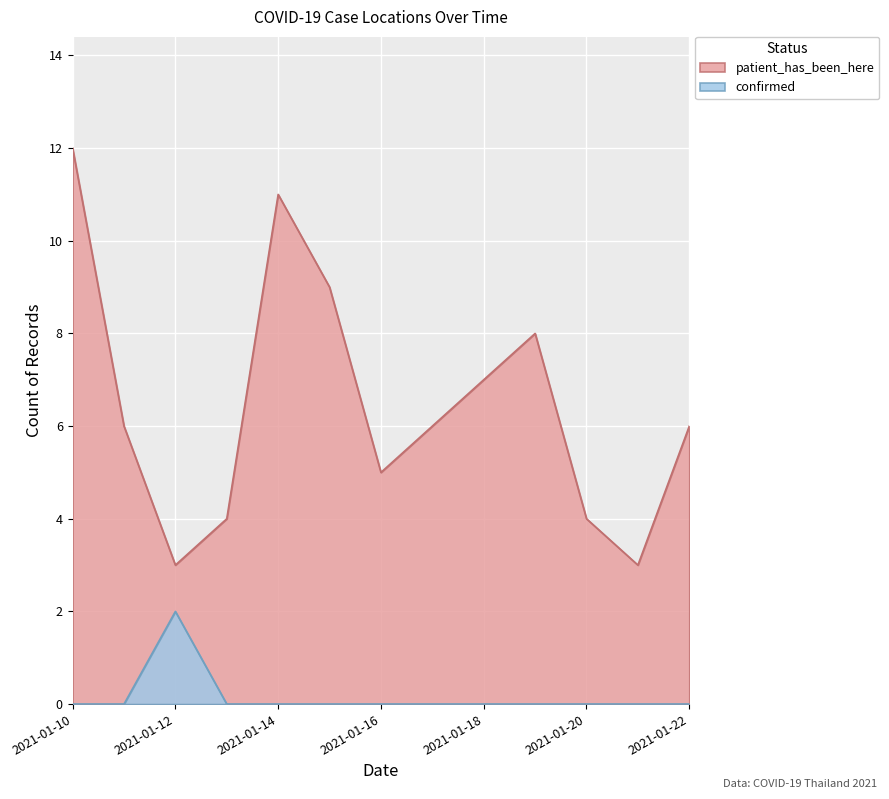

Count the confirmed values in the range 0 to 1.

12